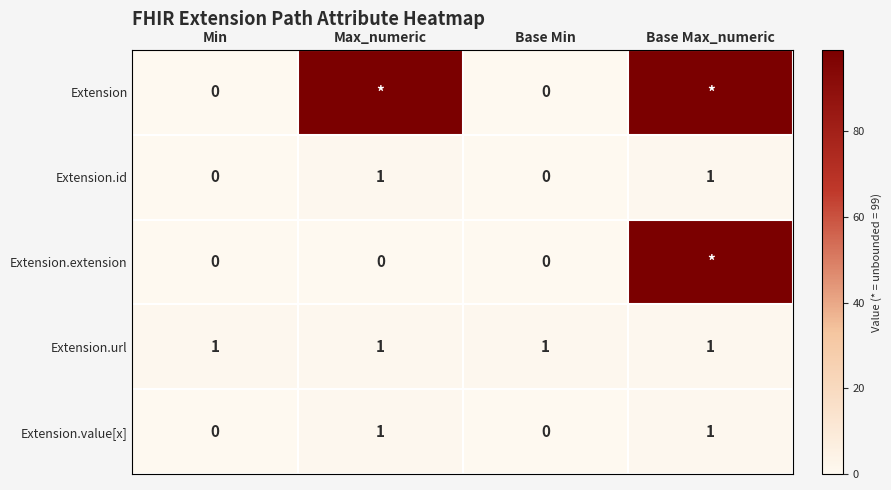

What is the spread (max minus min) of values at Min?

1